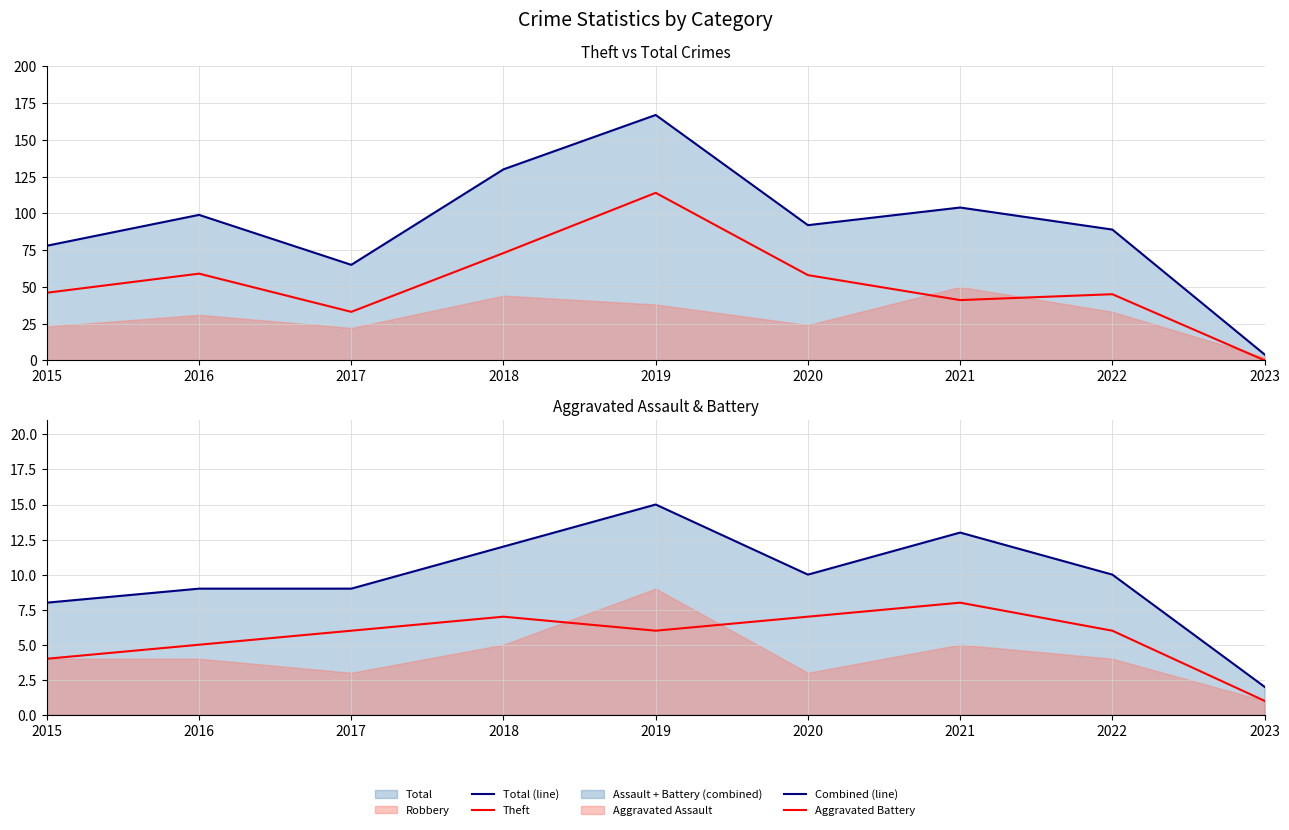

What is the spread (max minus min) of values at 2017?

59